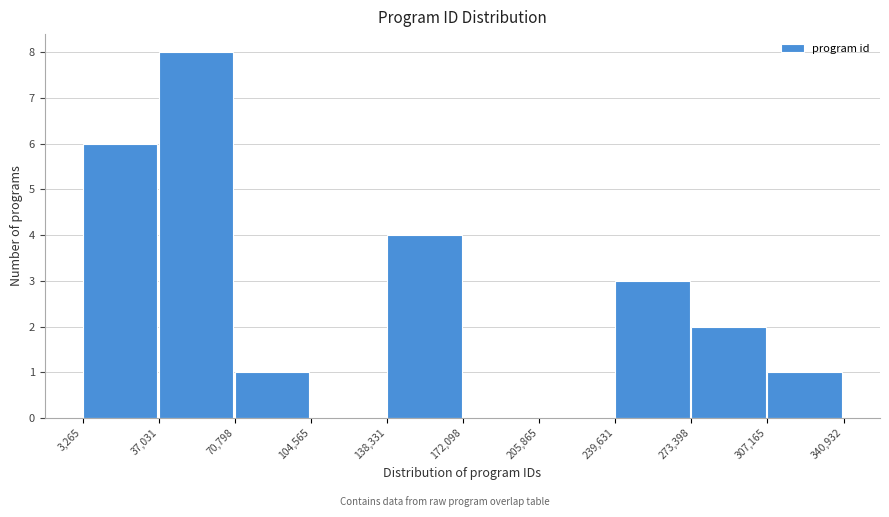

Reading left to right, transcribe this chart: for each bar, give the range it covers on the x-axis and its height. The values are not printed on the chart, so give them approximately, as read against the axis.

3,265 to 37,031: 6
37,031 to 70,798: 8
70,798 to 104,565: 1
104,565 to 138,331: 0
138,331 to 172,098: 4
172,098 to 205,865: 0
205,865 to 239,631: 0
239,631 to 273,398: 3
273,398 to 307,165: 2
307,165 to 340,932: 1